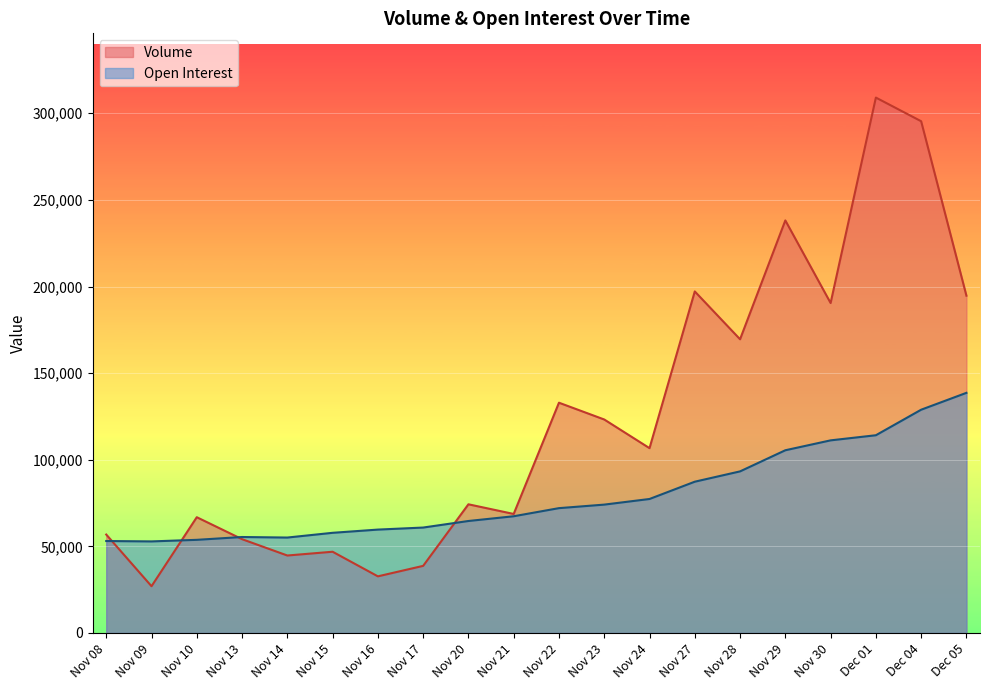

What is the spread (max minus min) of values at Nov 15?

10926